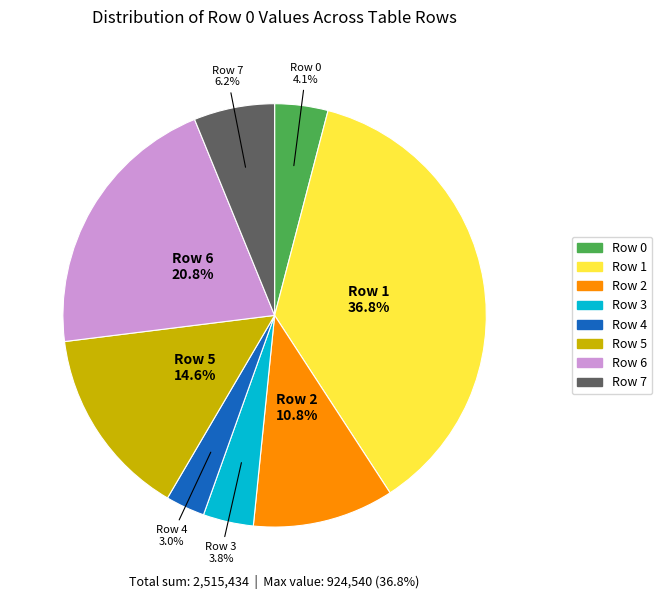

Approximately how many times larger is the value at Row 0 compared to Row 3?

1.1